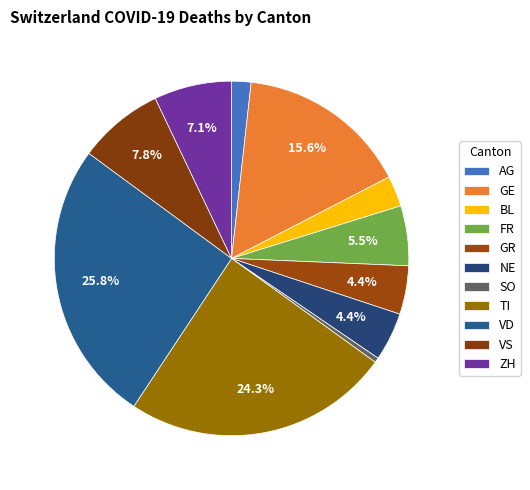

Is GE the majority of the pie?

No